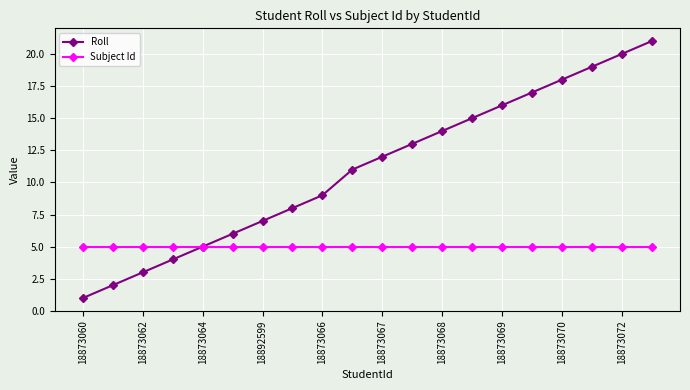

What is the maximum value for Subject Id?

5